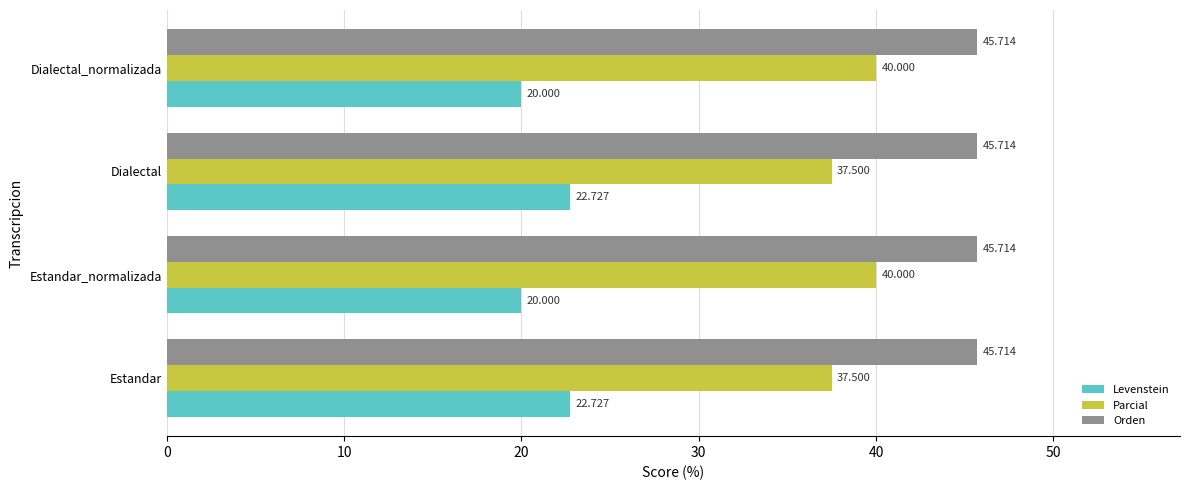

At Estandar, list the series in order from largest to smallest.

Orden, Parcial, Levenstein